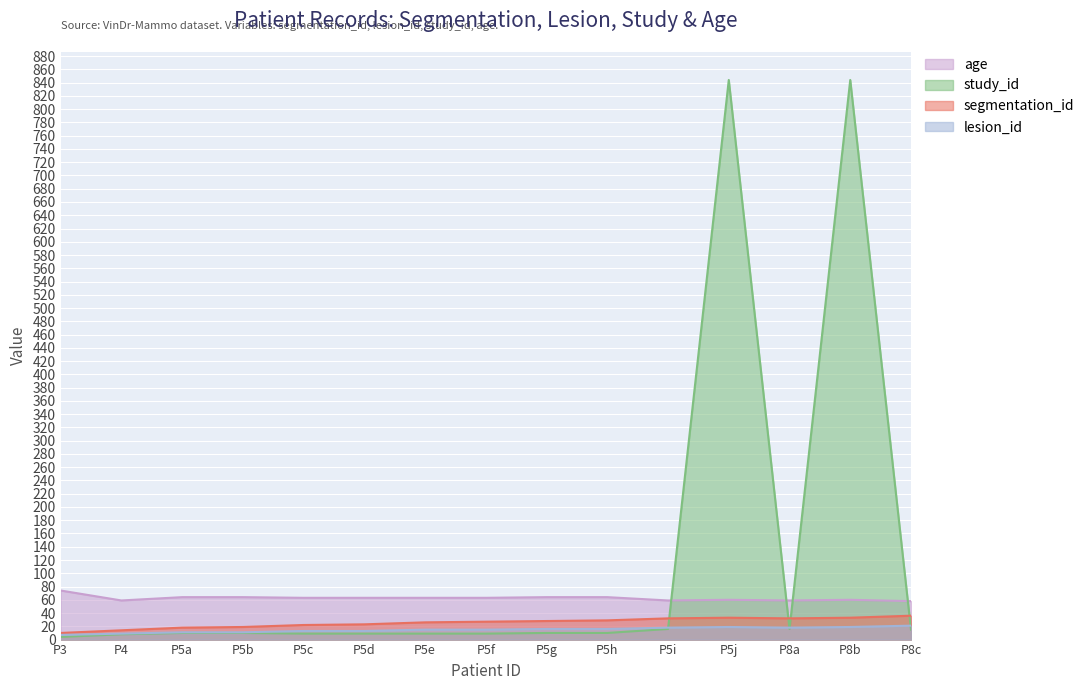

What are all the series names shown in the legend?

age, study_id, segmentation_id, lesion_id